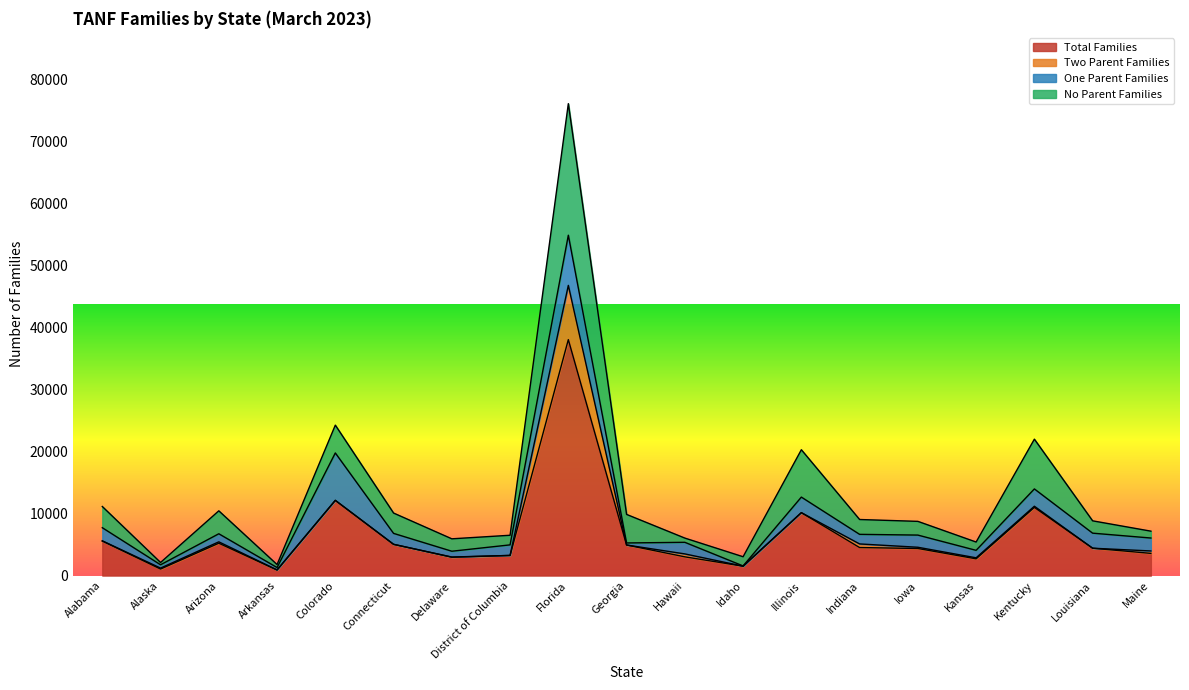

What is the average value of the Total Families series?

6552